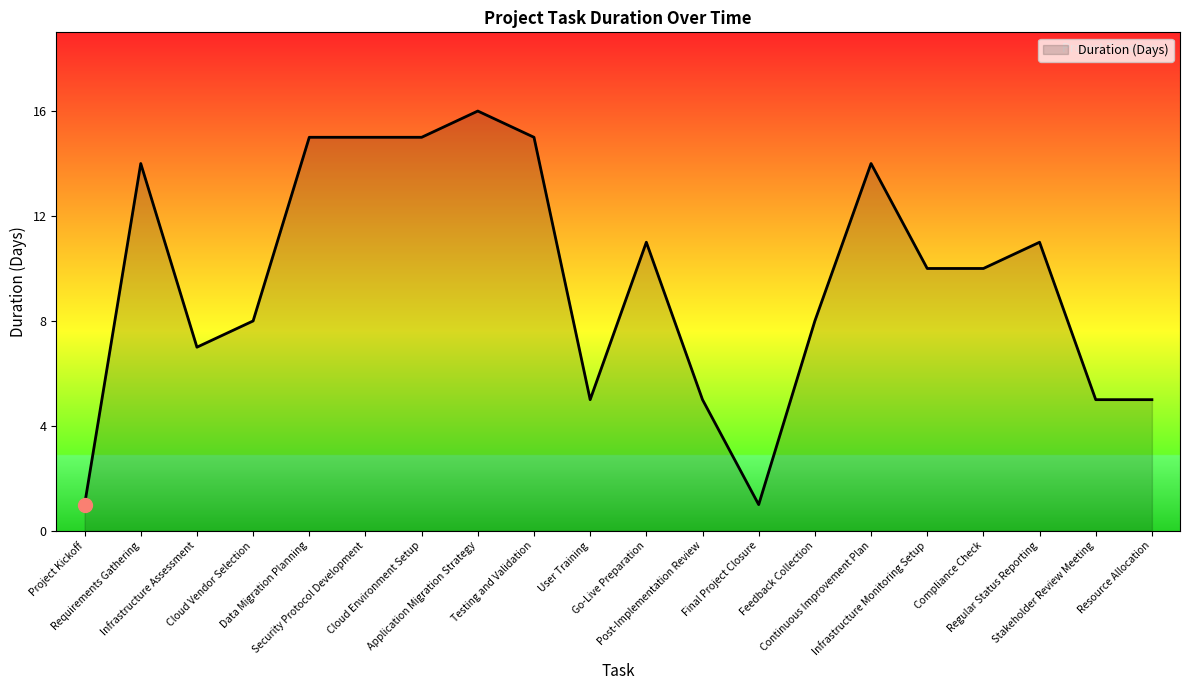

What is the difference between the maximum and minimum values?

15